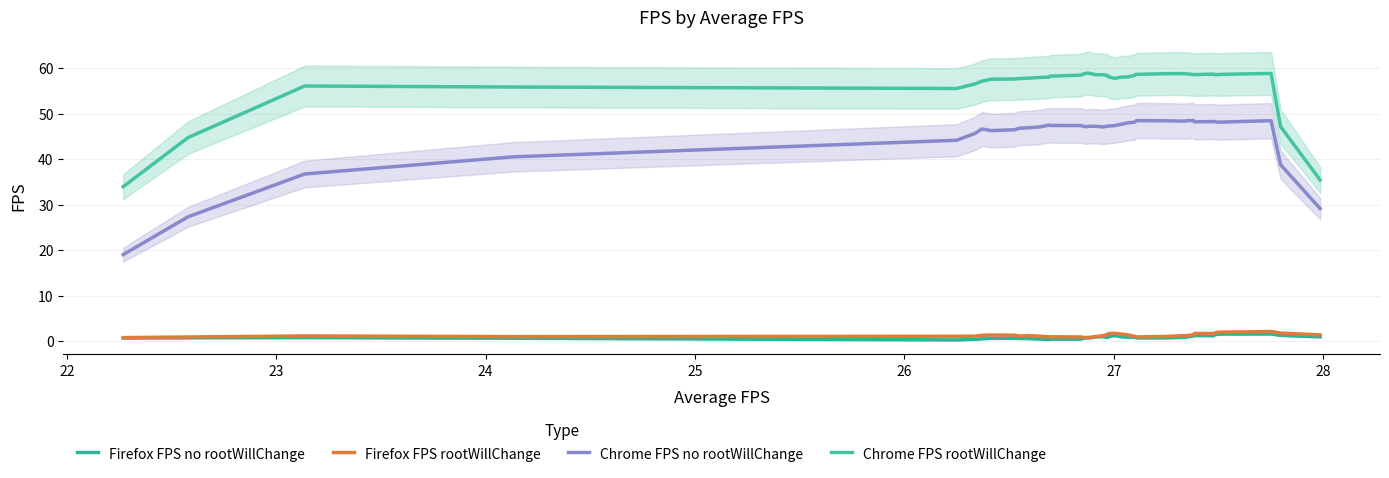

Reading left to right, transcribe all the data shown in this chart.

Firefox FPS no rootWillChange: 0.7	0.7	0.8	0.6	0.3	0.4	0.5	0.6	0.6	0.6	0.5	0.4	0.4	0.4	0.4	0.6	0.7	0.7	0.9	1.0	0.8	1.0	1.2	0.9	0.9	0.9	0.7	0.7	0.8	0.9	1.1	1.2	1.2	1.3	1.5	1.5	1.6	1.6	1.3	0.9
Firefox FPS rootWillChange: 0.8	0.9	1.1	1.0	1.1	1.1	1.3	1.3	1.3	1.1	1.2	1.1	1.0	0.9	0.9	0.8	0.8	0.8	1.0	1.2	1.5	1.7	1.7	1.5	1.4	1.1	0.9	1.0	1.2	1.2	1.4	1.7	1.7	1.7	1.9	2.0	2.0	2.1	1.8	1.4
Chrome FPS no rootWillChange: 19.0	27.3	36.7	40.5	44.1	45.6	46.6	46.3	46.5	46.8	46.9	47.1	47.5	47.4	47.4	47.2	47.1	47.2	47.2	47.1	47.2	47.3	47.4	47.6	48.0	48.1	48.5	48.4	48.3	48.5	48.5	48.2	48.2	48.3	48.1	48.1	48.3	48.4	38.8	29.1
Chrome FPS rootWillChange: 33.9	44.7	56.1	55.8	55.5	56.5	57.1	57.6	57.6	57.7	57.8	57.9	58.0	58.2	58.5	58.7	58.9	58.9	58.5	58.5	58.4	58.1	57.7	58.0	58.1	58.4	58.6	58.8	58.8	58.7	58.6	58.6	58.7	58.6	58.6	58.6	58.7	58.8	47.1	35.4